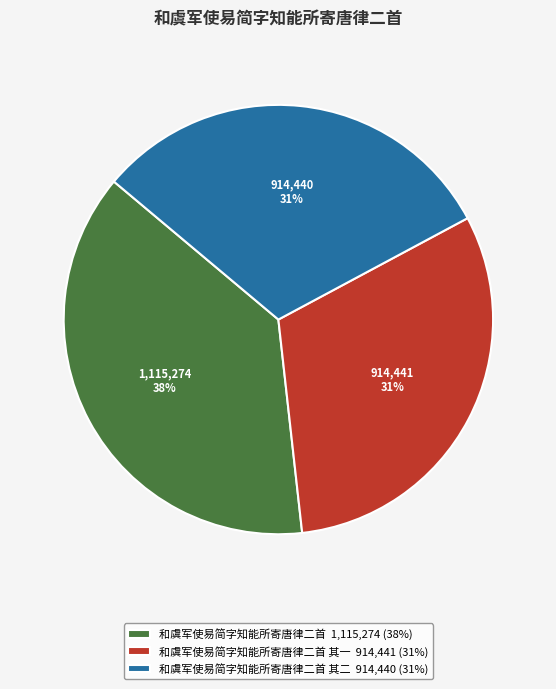

How many segments does this pie chart have?

3